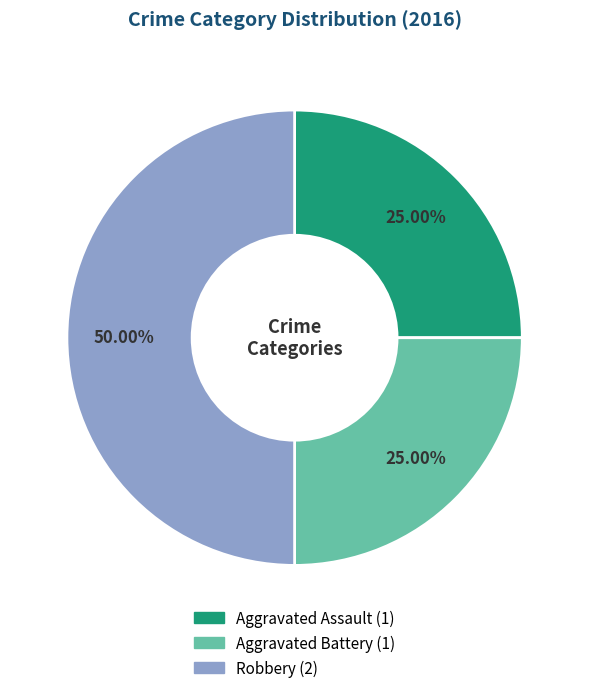

How many slices are in this pie chart?

3